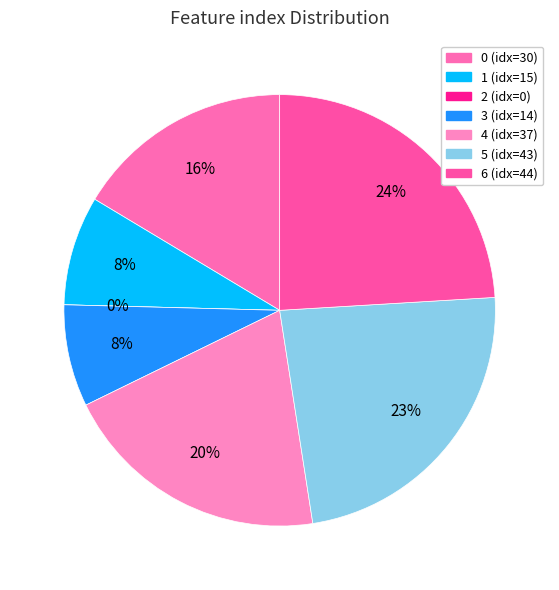

What percentage do 6 and 2 together represent?

24.0%